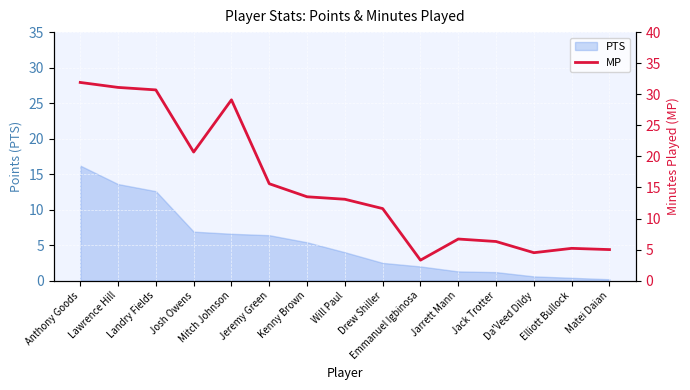

List the labels in order of value, smallest first.

Emmanuel Igbinosa, Da'Veed Dildy, Matei Daian, Elliott Bullock, Jack Trotter, Jarrett Mann, Drew Shiller, Will Paul, Kenny Brown, Jeremy Green, Josh Owens, Mitch Johnson, Landry Fields, Lawrence Hill, Anthony Goods